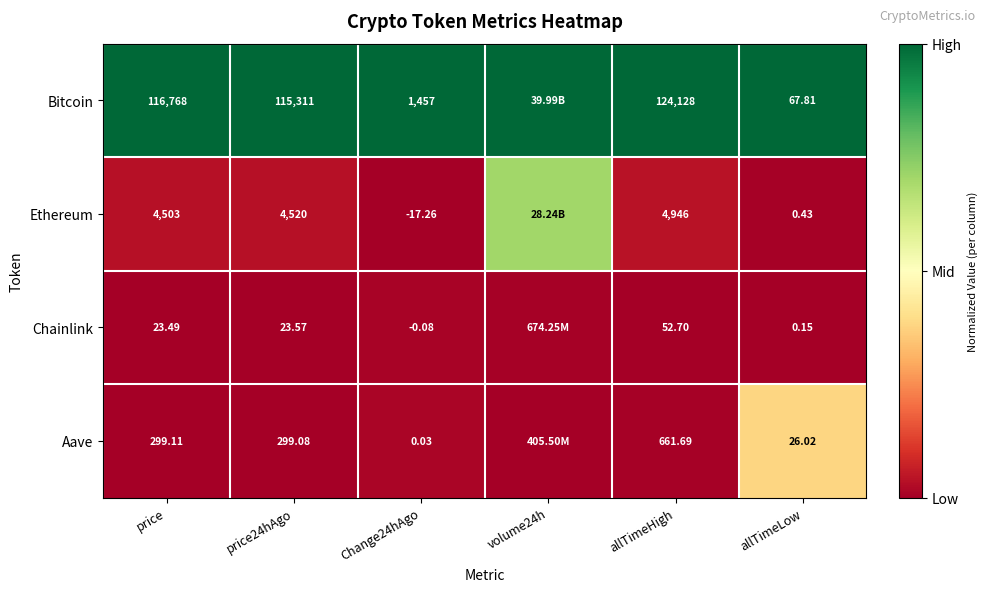

At allTimeLow, list the series in order from smallest to largest.

Chainlink, Ethereum, Aave, Bitcoin